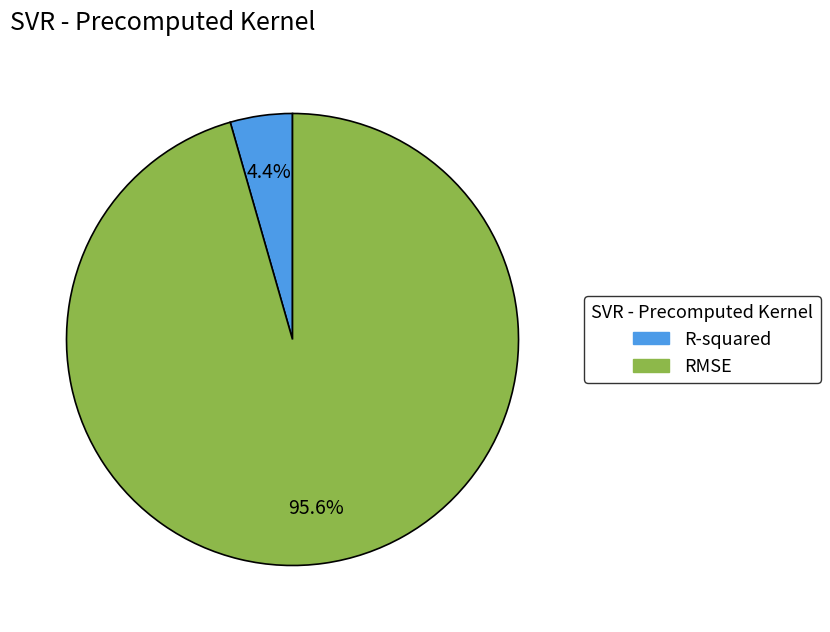

Does any single category account for the majority?

Yes